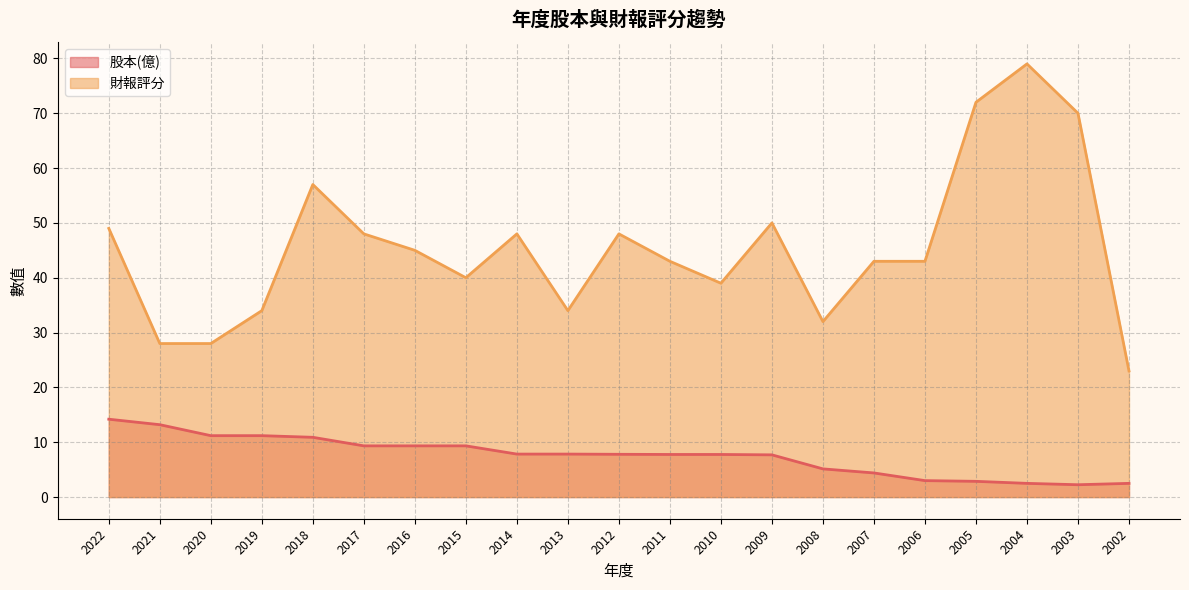

True or false: 財報評分 and 股本(億) cross at least once.

False